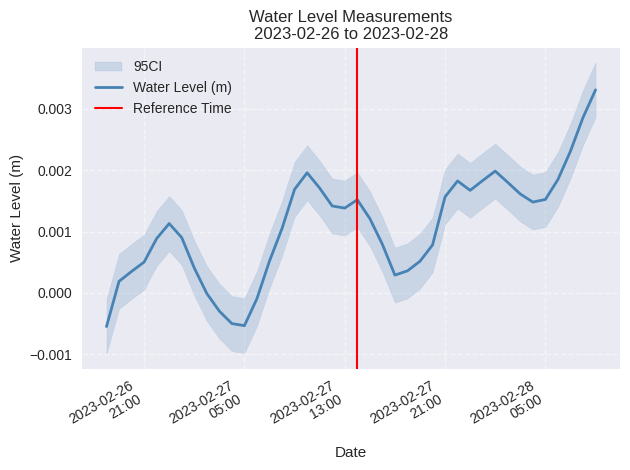

How many values are above zero?

34